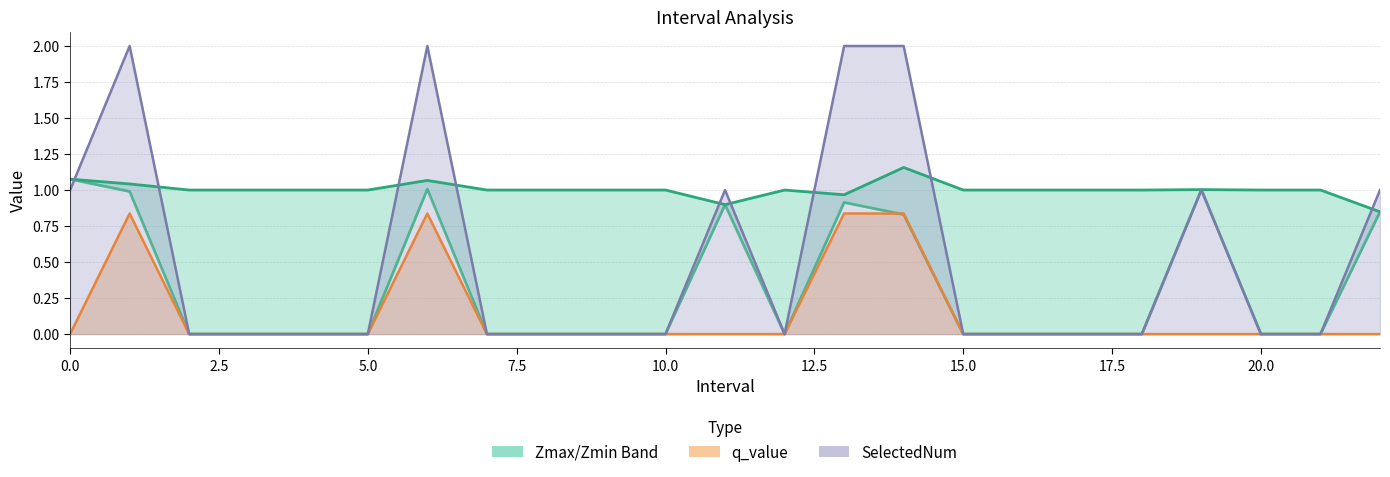

How many data points in Zmax are less than 1?

3